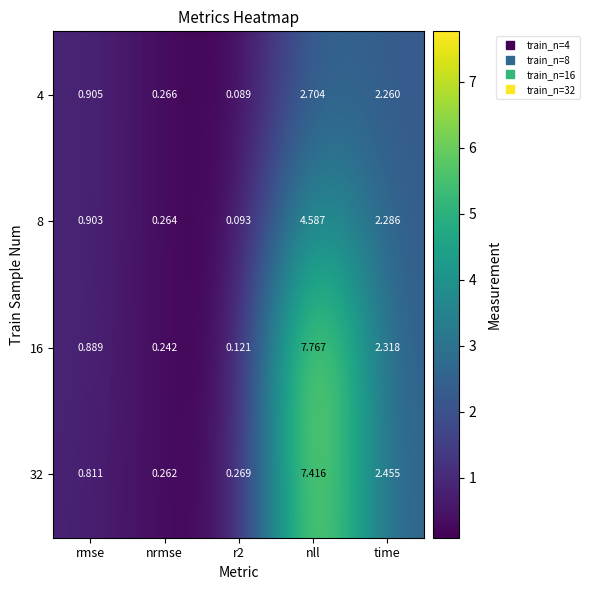

Which label corresponds to the smallest value in the chart?

r2